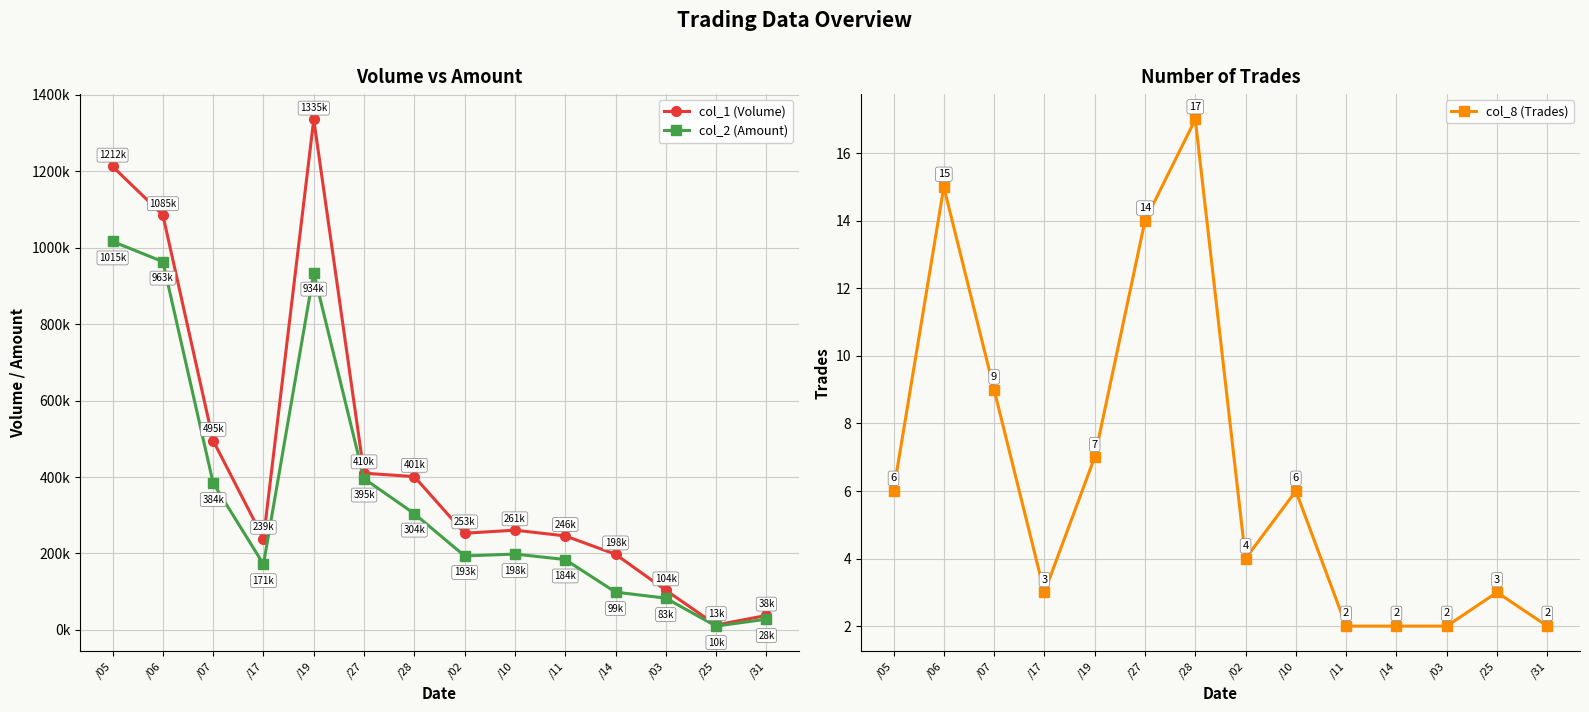

Which category has the lowest value across all series?

/11